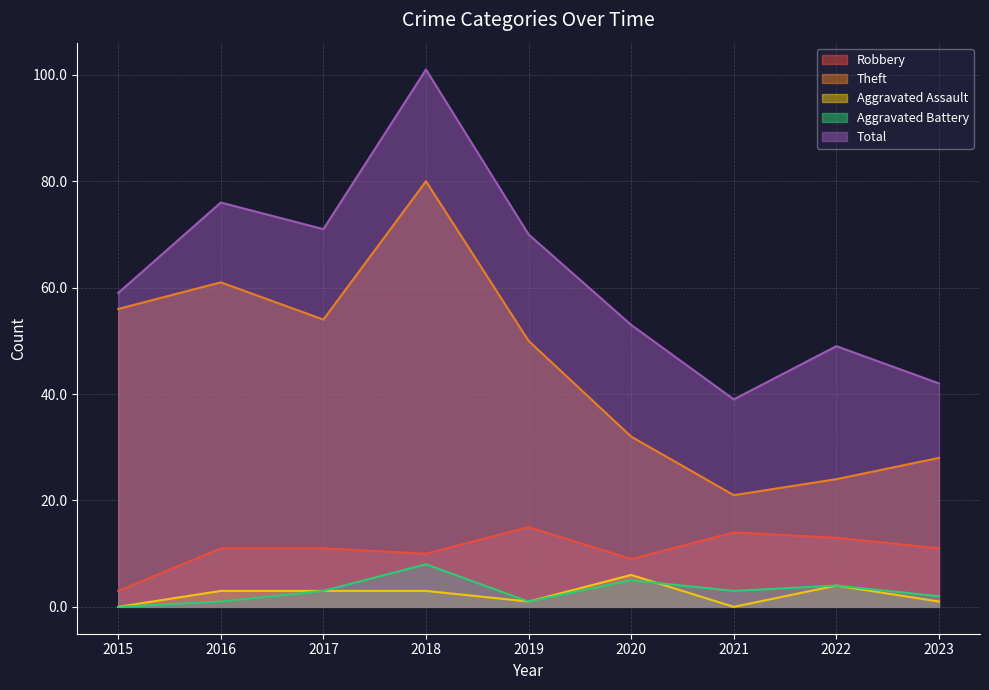

What is the maximum value for Total?

101